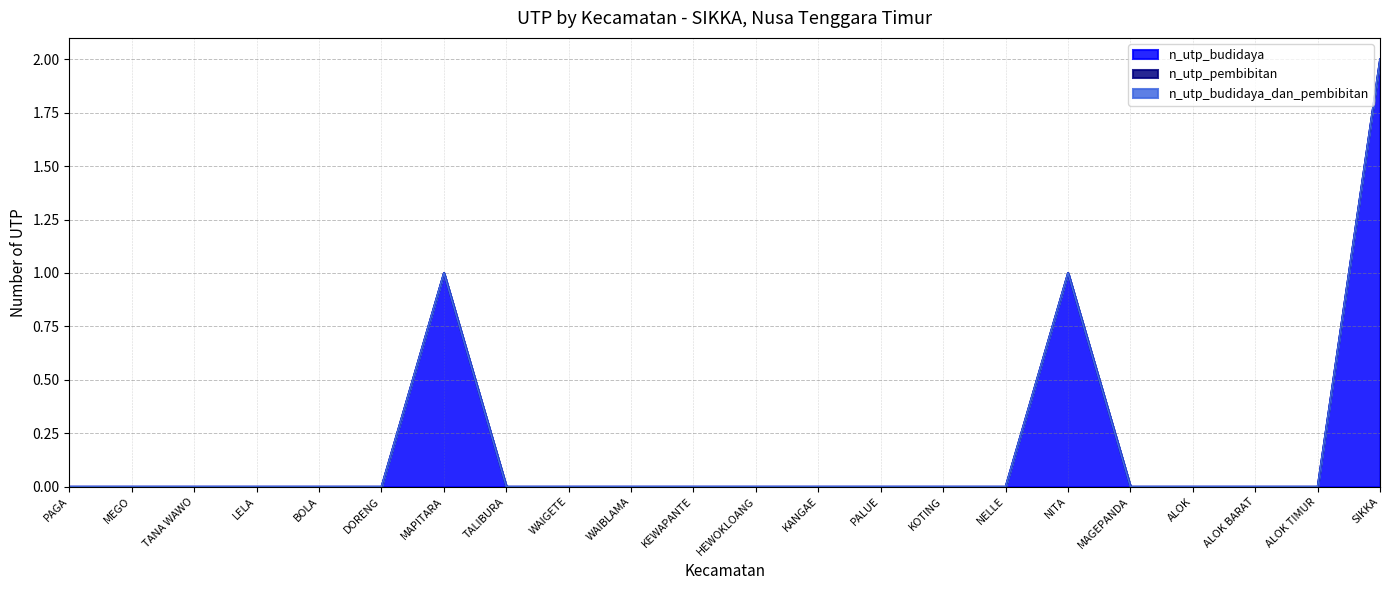

Reading left to right, what are all the values shown in this chart?

n_utp_budidaya: PAGA=0	MEGO=0	TANA WAWO=0	LELA=0	BOLA=0	DORENG=0	MAPITARA=1	TALIBURA=0	WAIGETE=0	WAIBLAMA=0	KEWAPANTE=0	HEWOKLOANG=0	KANGAE=0	PALUE=0	KOTING=0	NELLE=0	NITA=1	MAGEPANDA=0	ALOK=0	ALOK BARAT=0	ALOK TIMUR=0	SIKKA=2
n_utp_pembibitan: PAGA=0	MEGO=0	TANA WAWO=0	LELA=0	BOLA=0	DORENG=0	MAPITARA=0	TALIBURA=0	WAIGETE=0	WAIBLAMA=0	KEWAPANTE=0	HEWOKLOANG=0	KANGAE=0	PALUE=0	KOTING=0	NELLE=0	NITA=0	MAGEPANDA=0	ALOK=0	ALOK BARAT=0	ALOK TIMUR=0	SIKKA=0
n_utp_budidaya_dan_pembibitan: PAGA=0	MEGO=0	TANA WAWO=0	LELA=0	BOLA=0	DORENG=0	MAPITARA=0	TALIBURA=0	WAIGETE=0	WAIBLAMA=0	KEWAPANTE=0	HEWOKLOANG=0	KANGAE=0	PALUE=0	KOTING=0	NELLE=0	NITA=0	MAGEPANDA=0	ALOK=0	ALOK BARAT=0	ALOK TIMUR=0	SIKKA=0